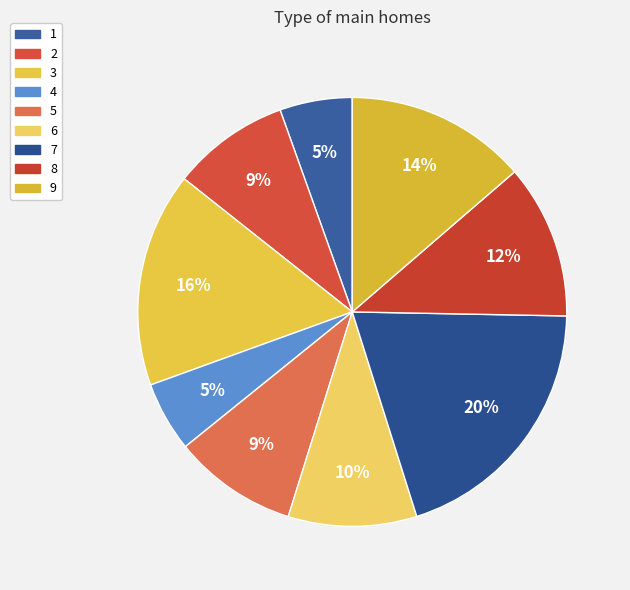

The 4 slice represents 5% of the pie. True or false?

True